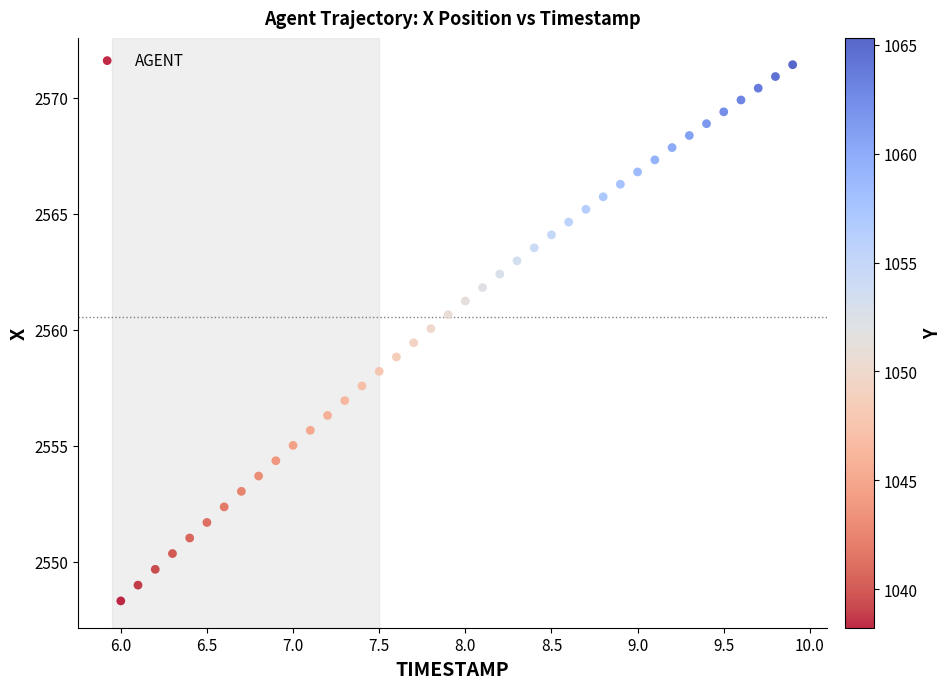

What is the range of X values (max minus min)?

3.9